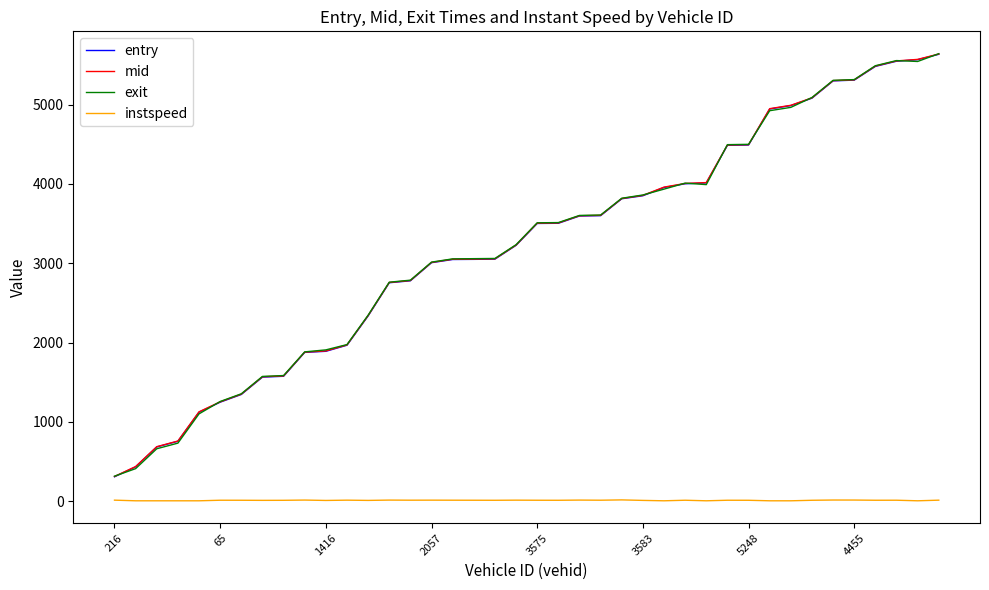

True or false: entry and instspeed intersect in this chart.

False